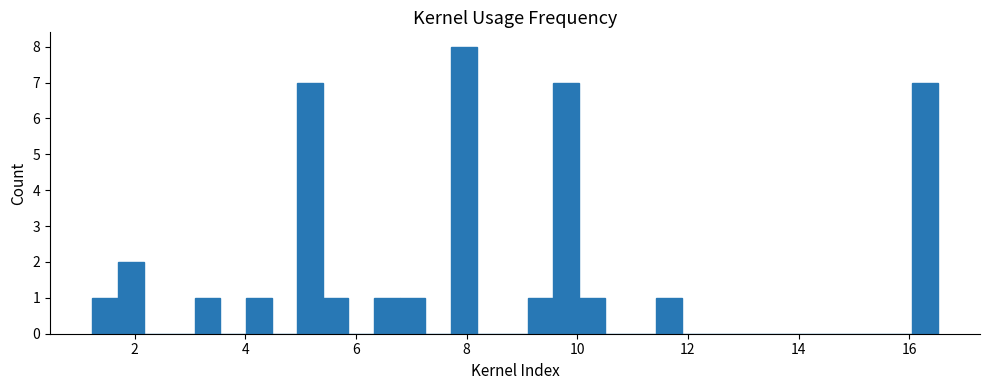

Around what value on the x-axis is the tallest bar? Give the approximate position of its centre, as read against the axis.

8.0